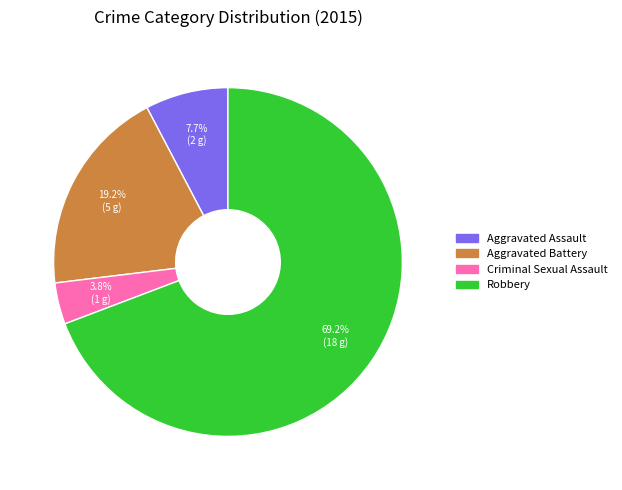

Combined, what portion of the pie is Robbery and Aggravated Battery?

88.5%